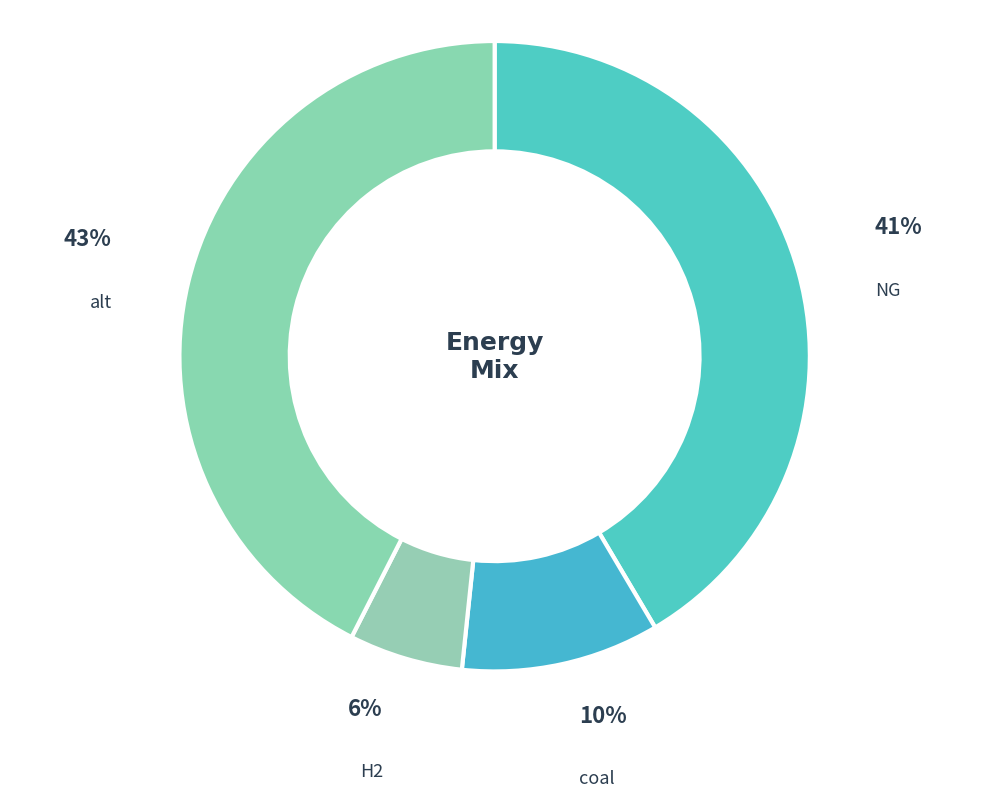

Rank the categories by value from highest to lowest.

alt, NG, coal, H2